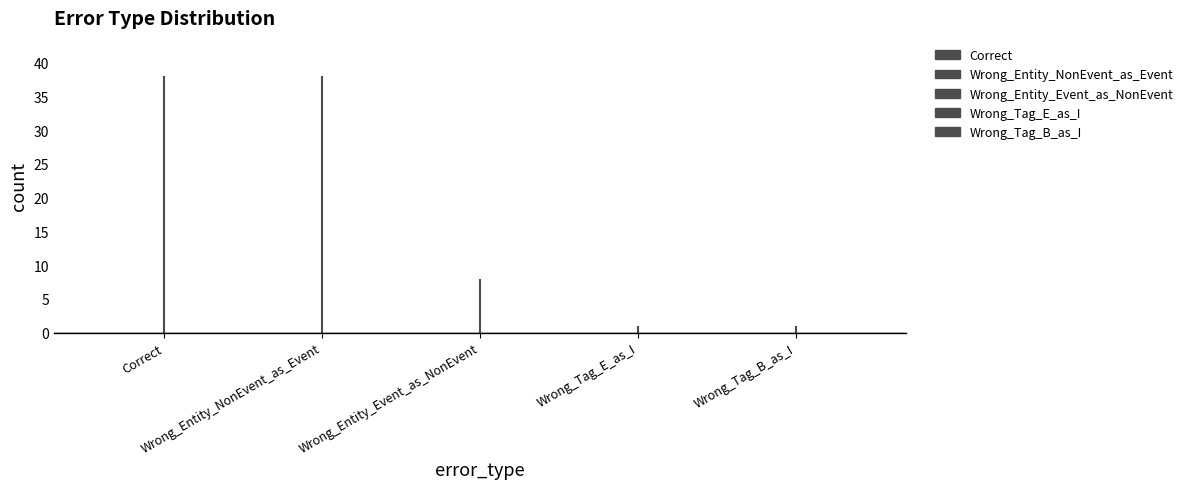

Which category has the lowest value across all series?

Wrong_Tag_E_as_I